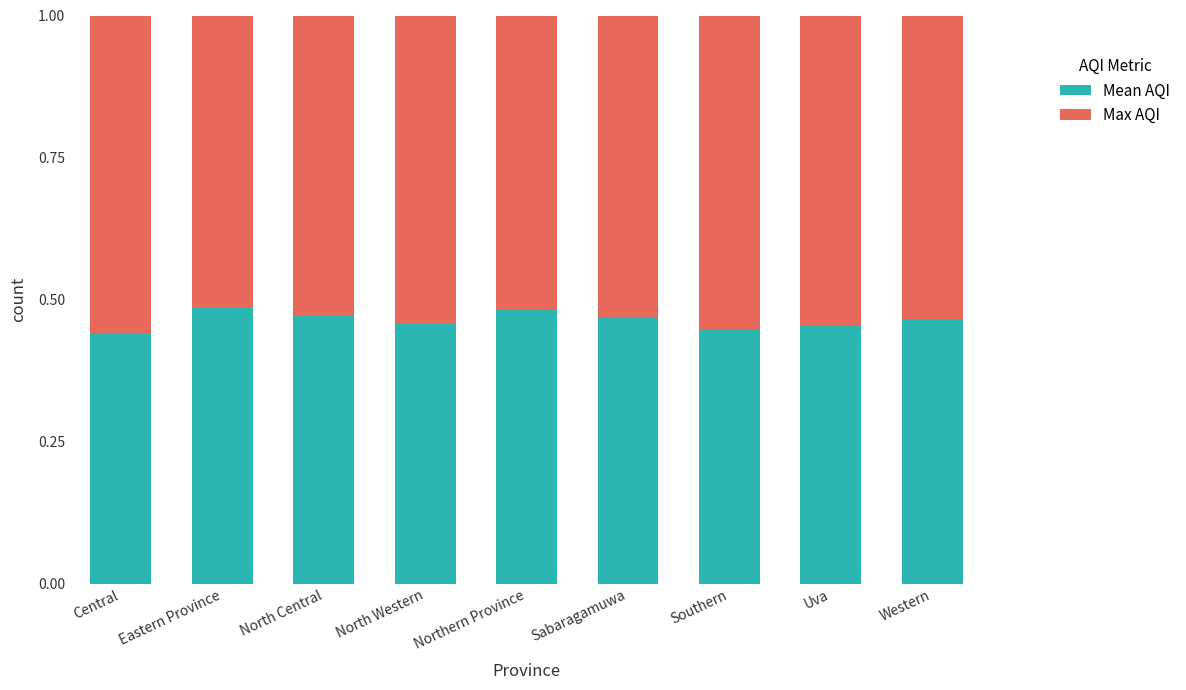

How many distinct data groups are displayed?

2